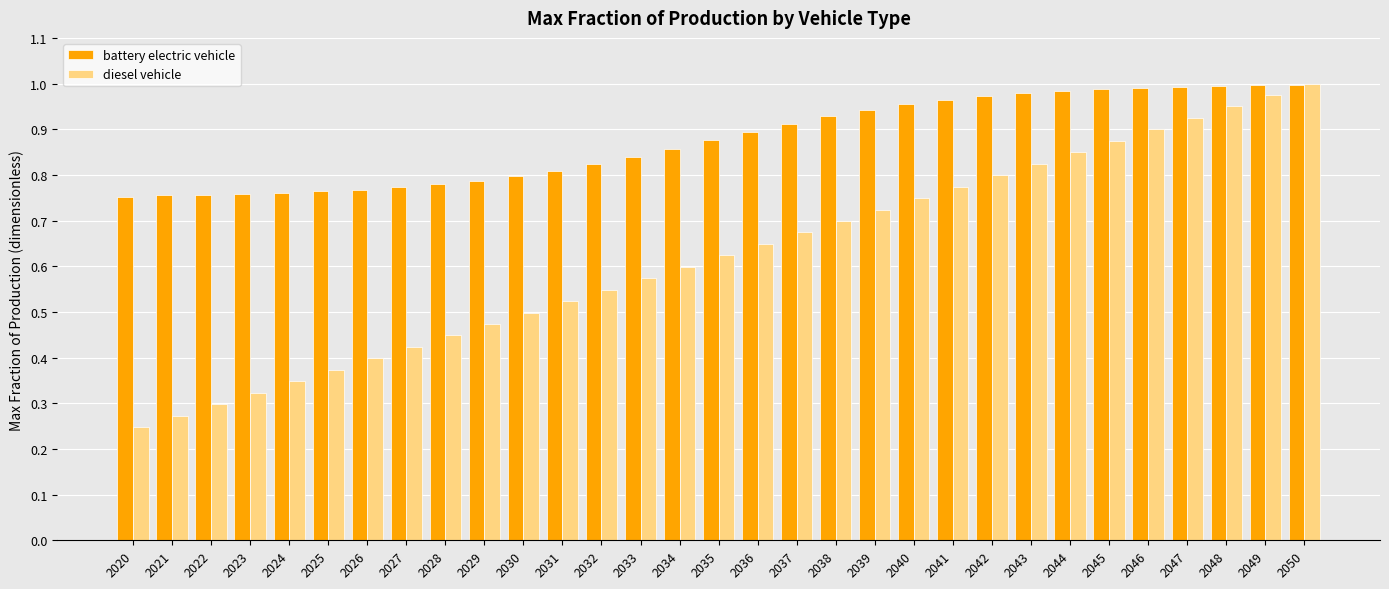

Rank the series at 2040 from lowest to highest value.

diesel vehicle, battery electric vehicle